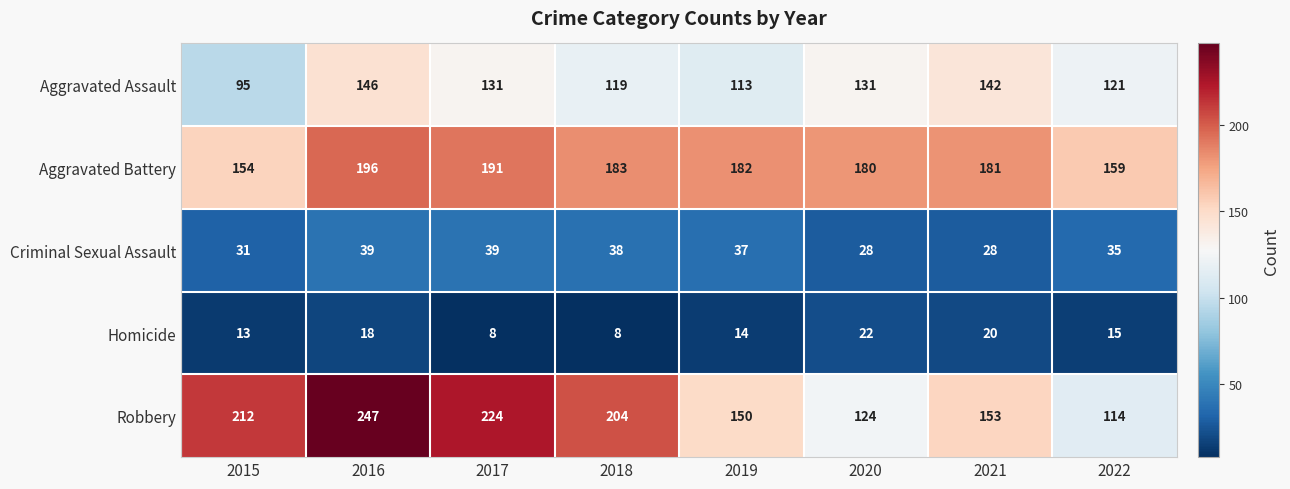

Which series has the largest total across all categories?

Robbery